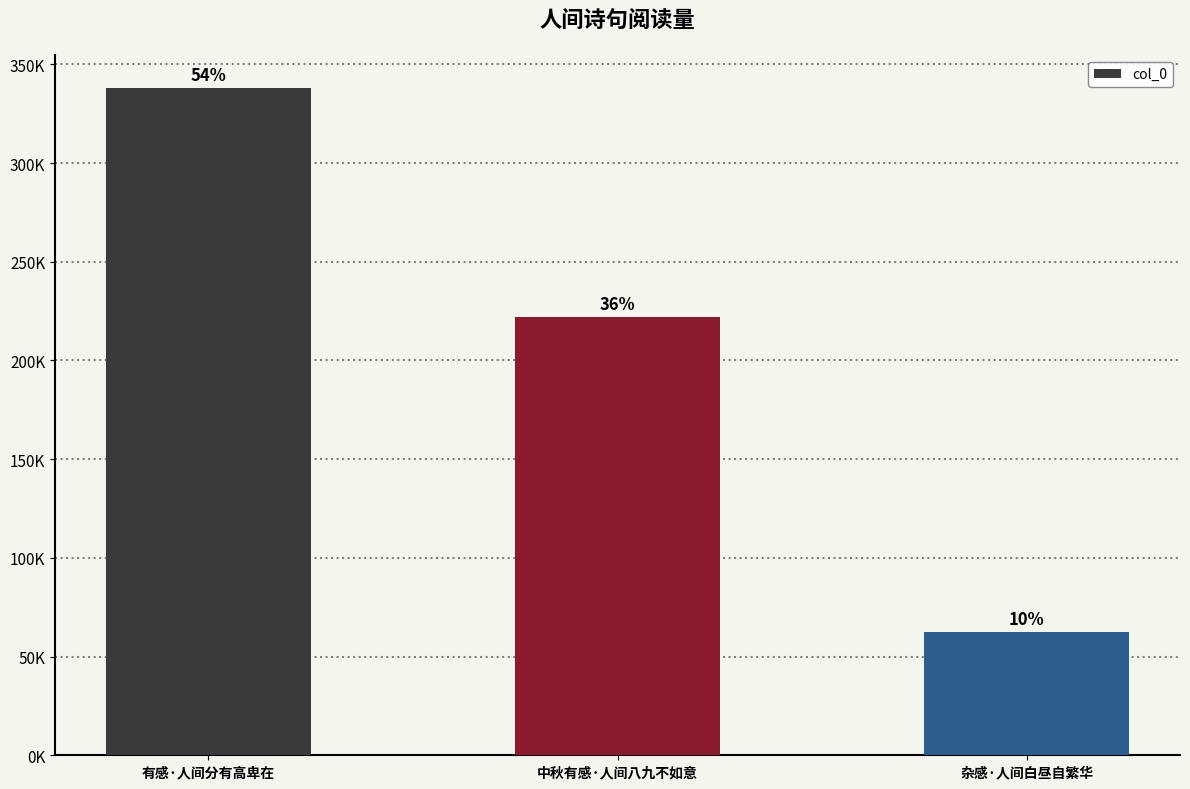

Rank the categories by value from lowest to highest.

杂感·人间白昼自繁华, 中秋有感·人间八九不如意, 有感·人间分有高卑在